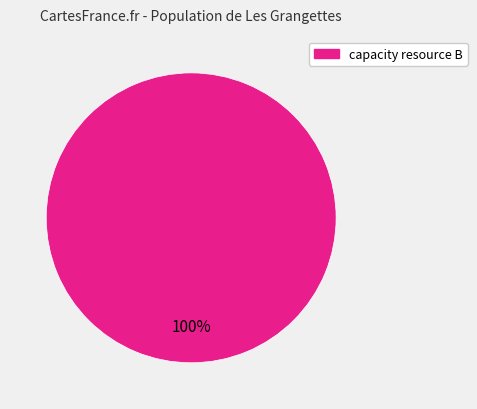

Does any single category account for the majority?

Yes